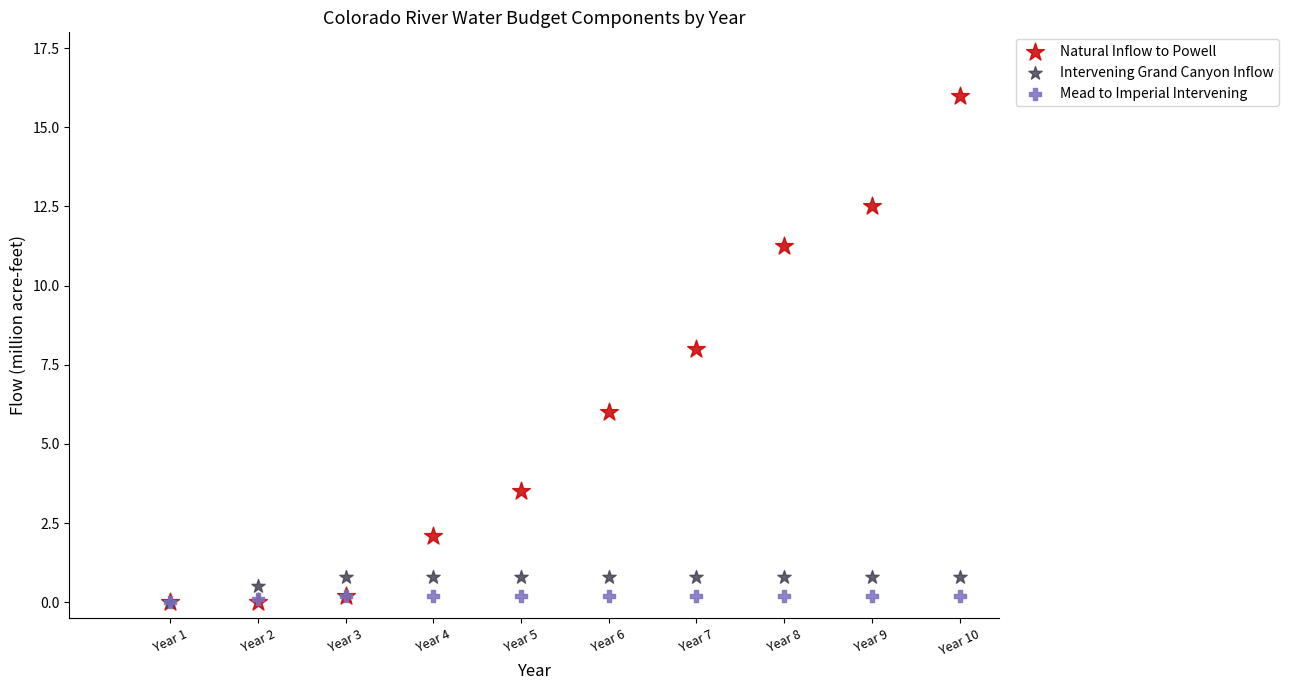

What are all the series names shown in the legend?

Natural Inflow to Powell, Intervening Grand Canyon Inflow, Mead to Imperial Intervening